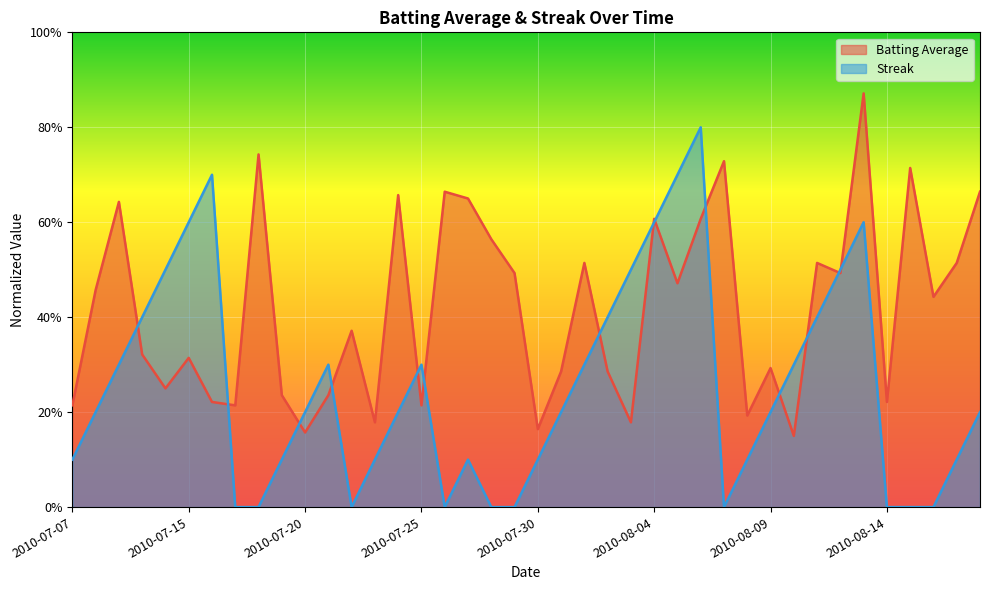

What are all the series names shown in the legend?

Batting Average, Streak